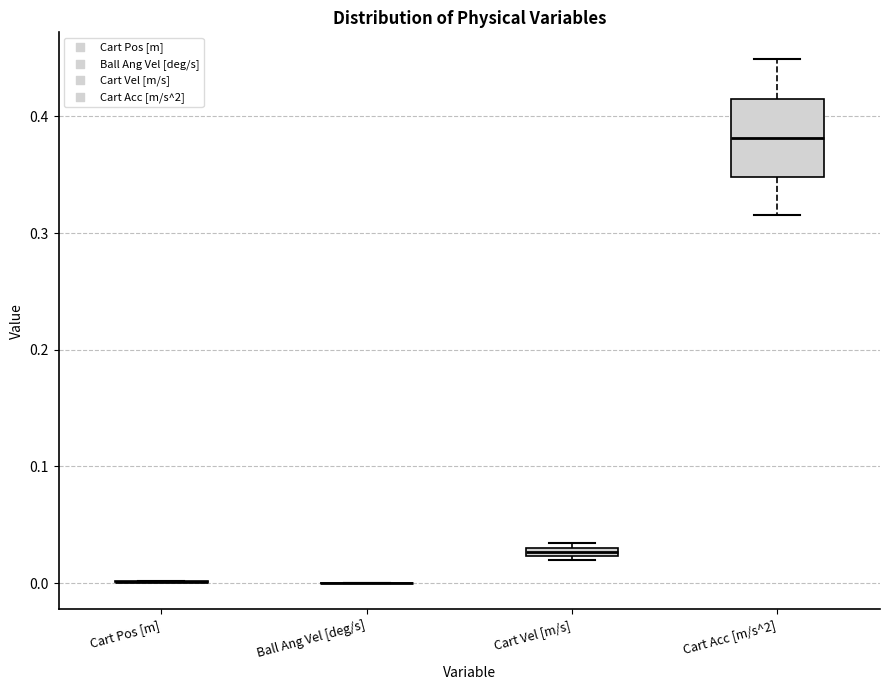

Comparing the boxes themselves (not the whiskers), which one is the tallest?

Cart Acc [m/s^2]